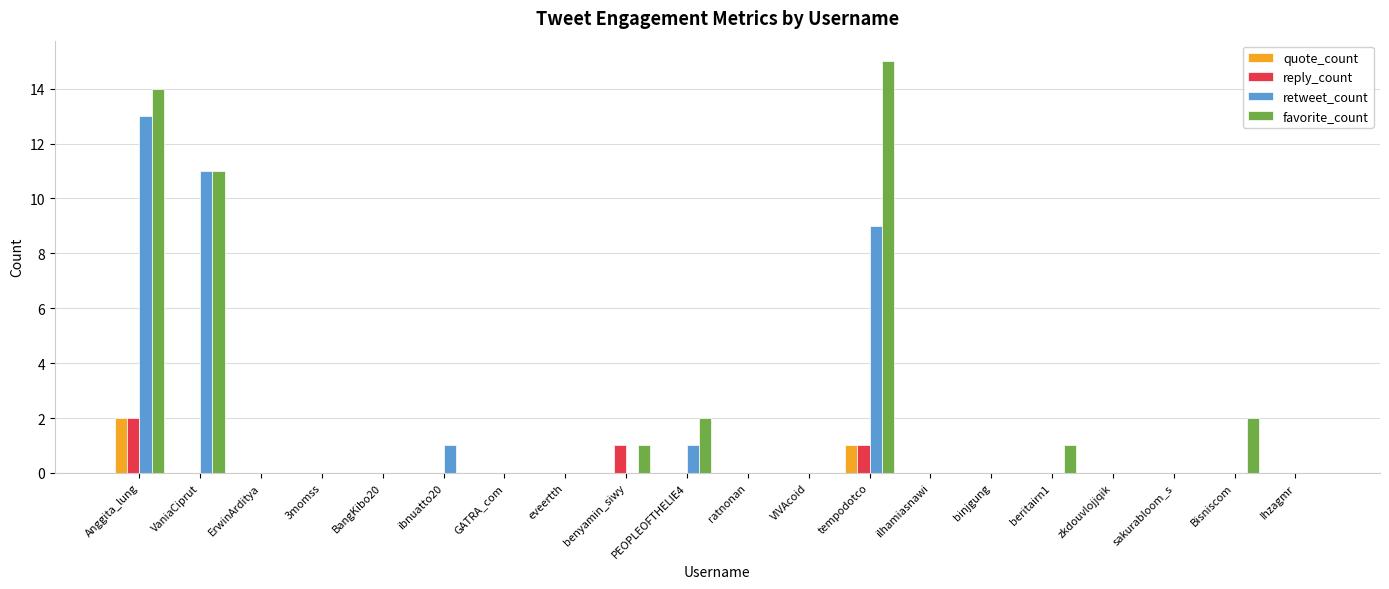

Read the reply_count value at benyamin_siwy.

1